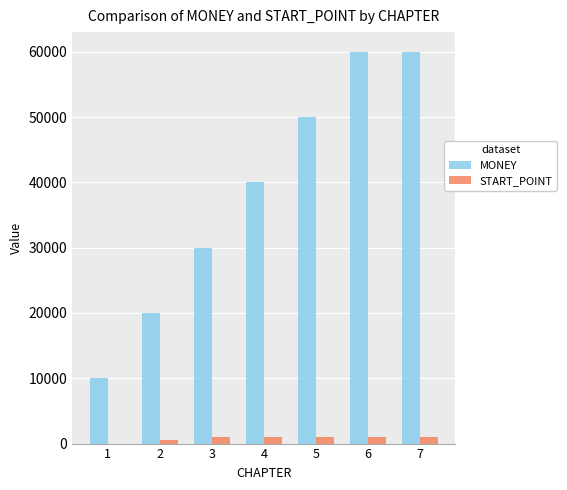

Is the value of MONEY at 1 greater than the value of START_POINT at 2?

Yes